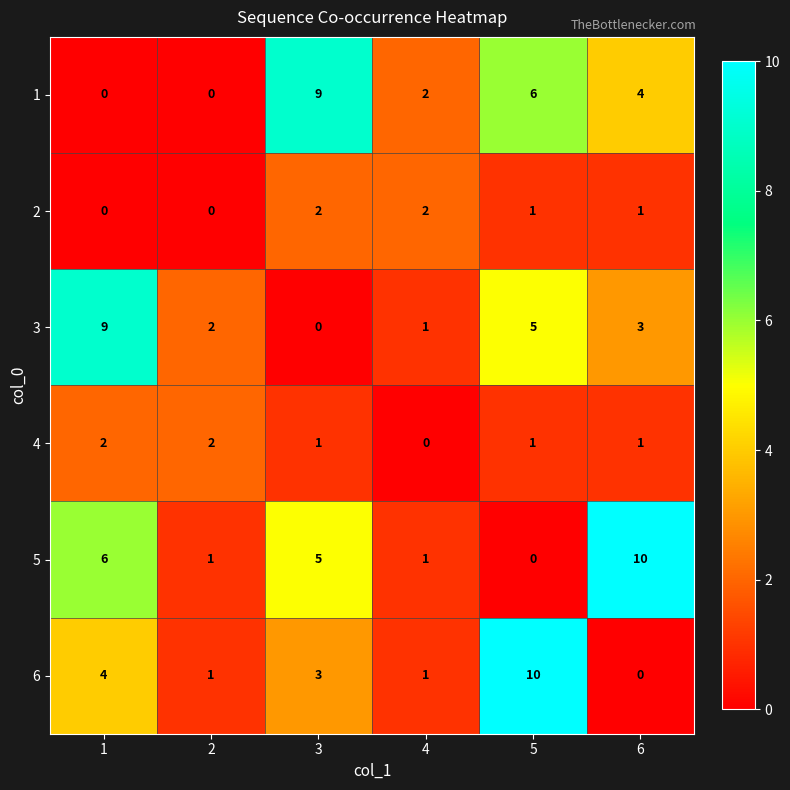

What is the spread (max minus min) of values at 1?

9